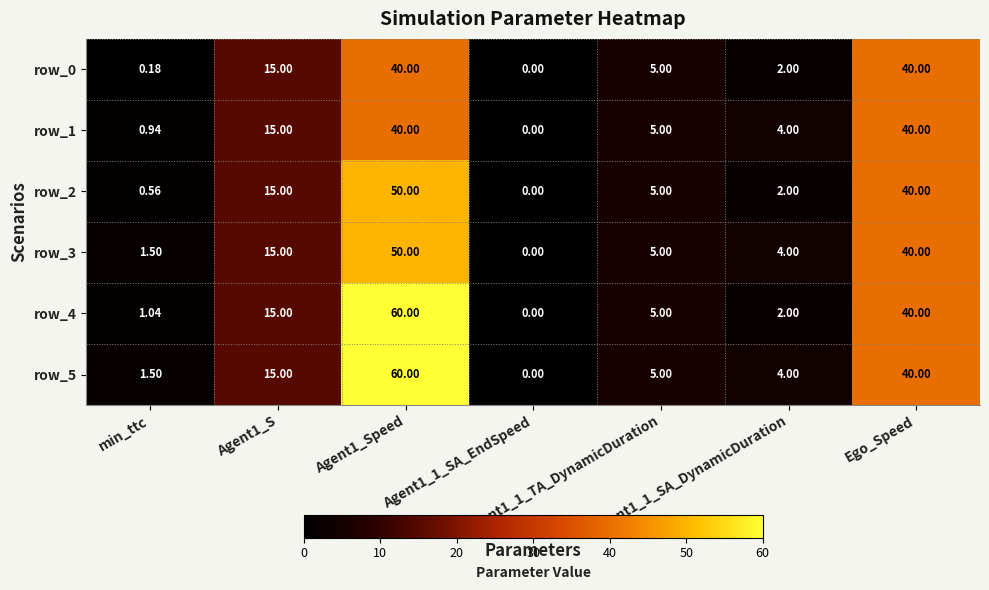

At Ego_Speed, list the series in order from smallest to largest.

row_0, row_1, row_2, row_3, row_4, row_5